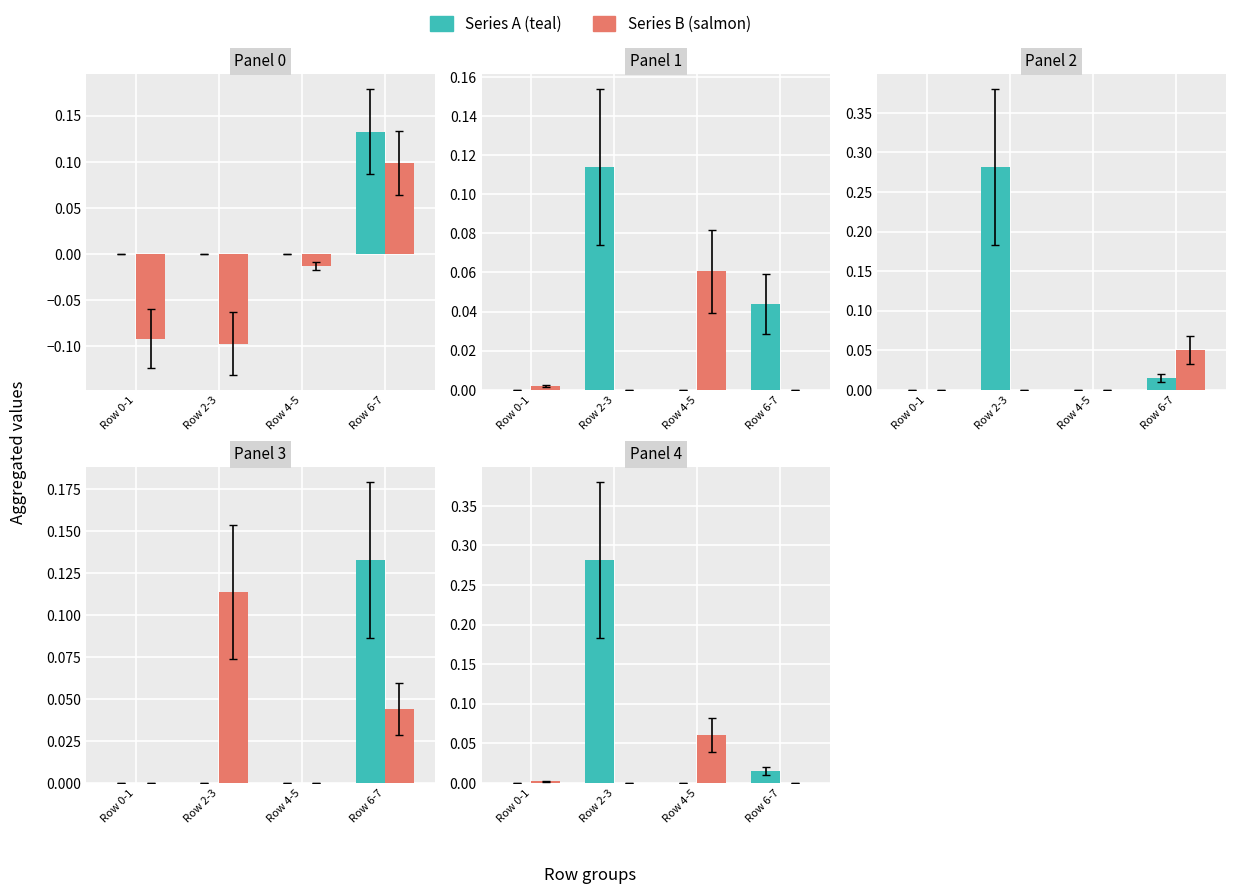

The col_11 series shows -0.1 at Row 2-3. True or false?

True